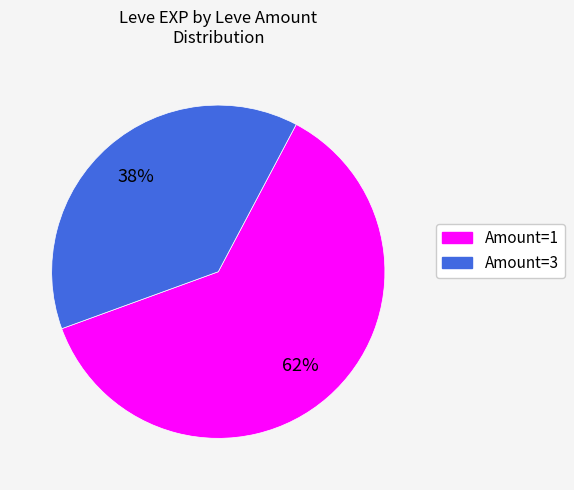

Does any single category account for the majority?

Yes